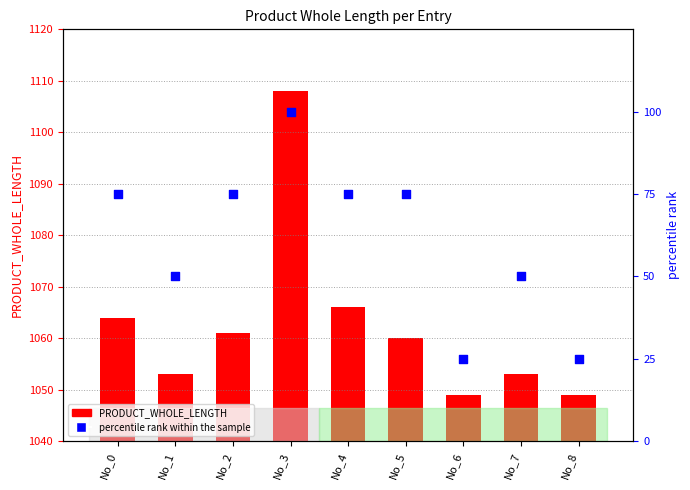

Is the value of PRODUCT_WHOLE_LENGTH at No_1 greater than the value of percentile rank within the sample at No_8?

Yes